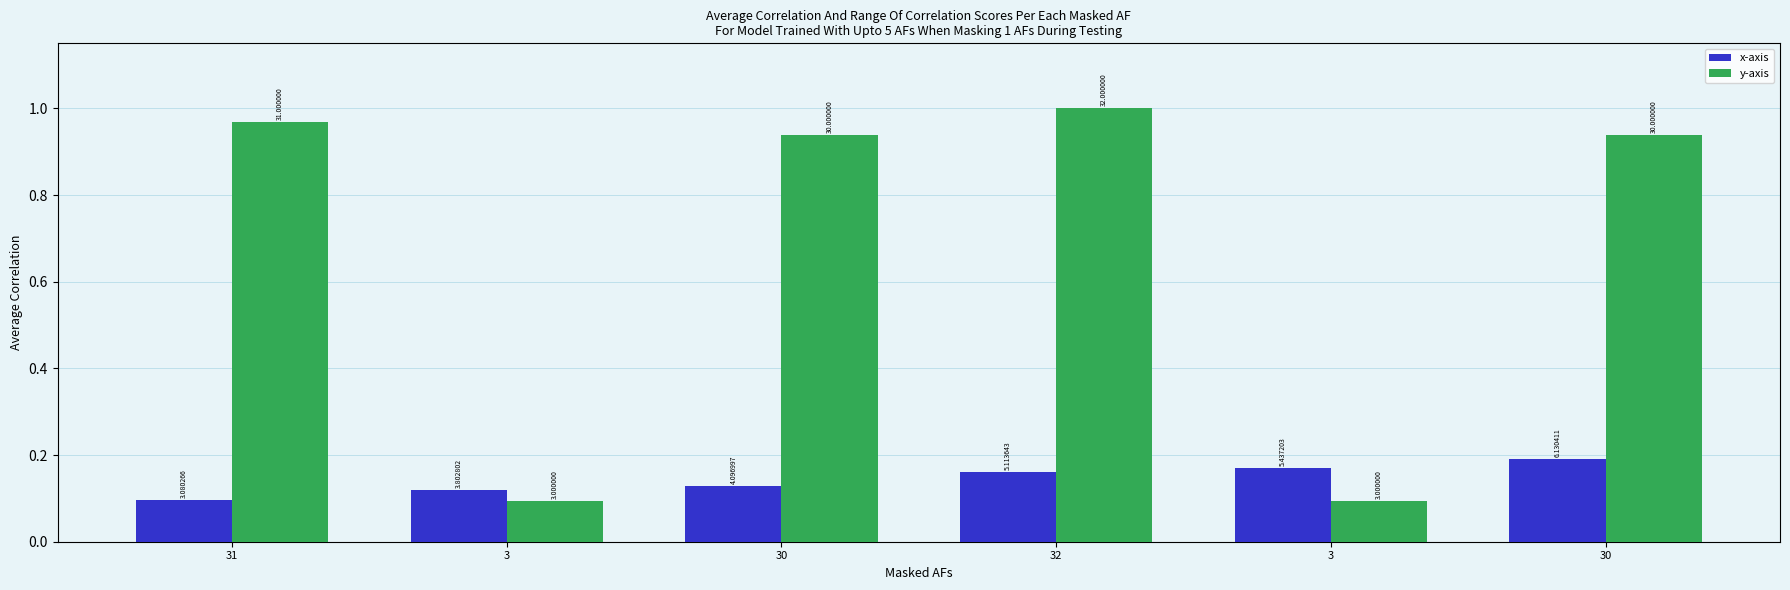

Which series has the largest total across all categories?

y-axis